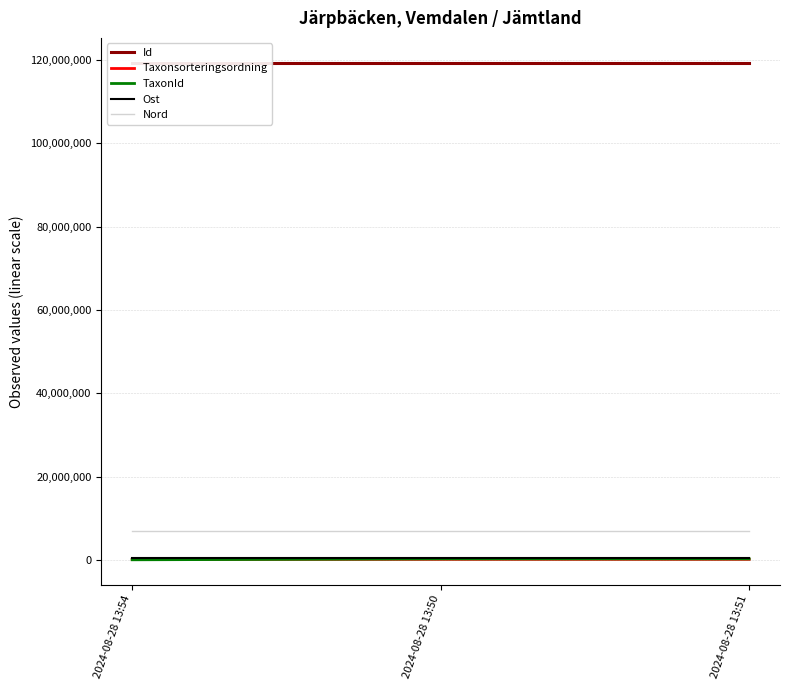

Which series has the largest total across all categories?

Id